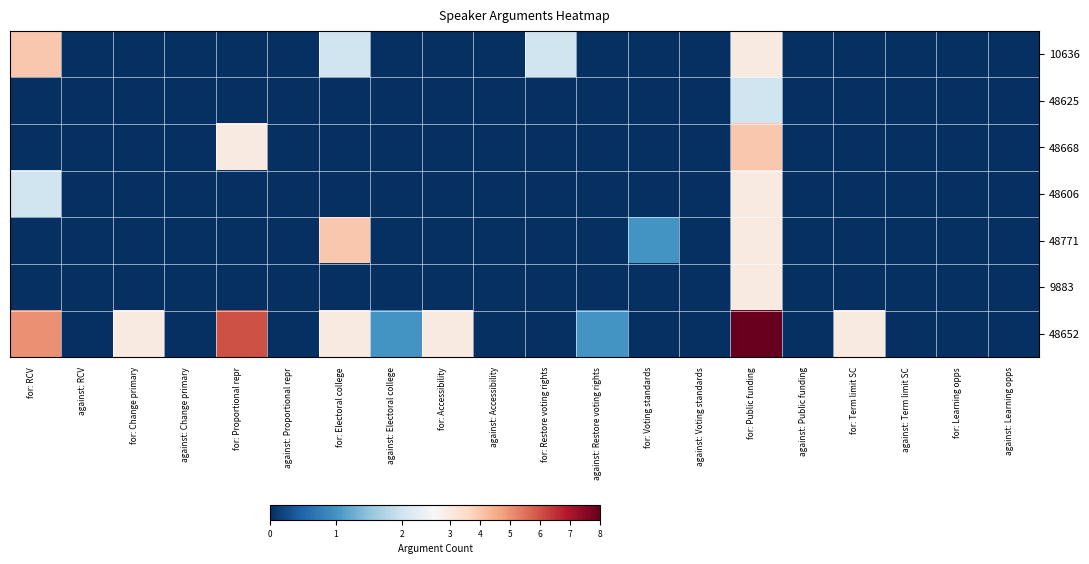

At which category does the chart reach its minimum across all series?

against: RCV